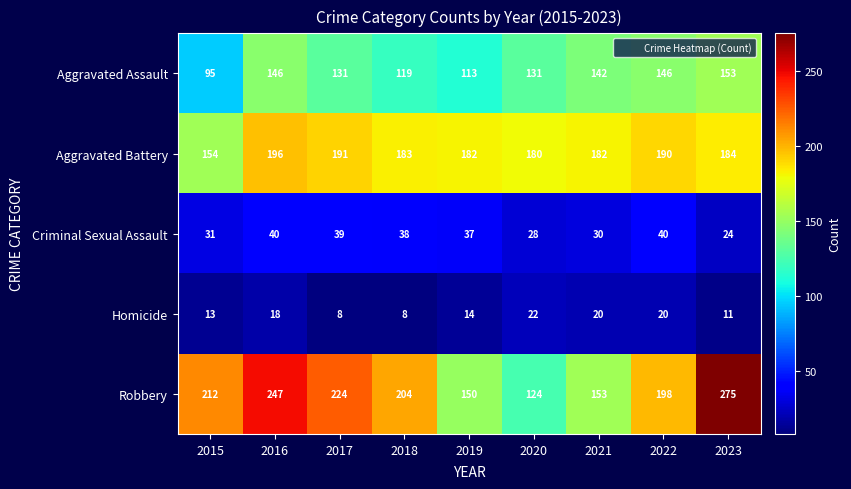

How many values in the Criminal Sexual Assault series are below 37?

4